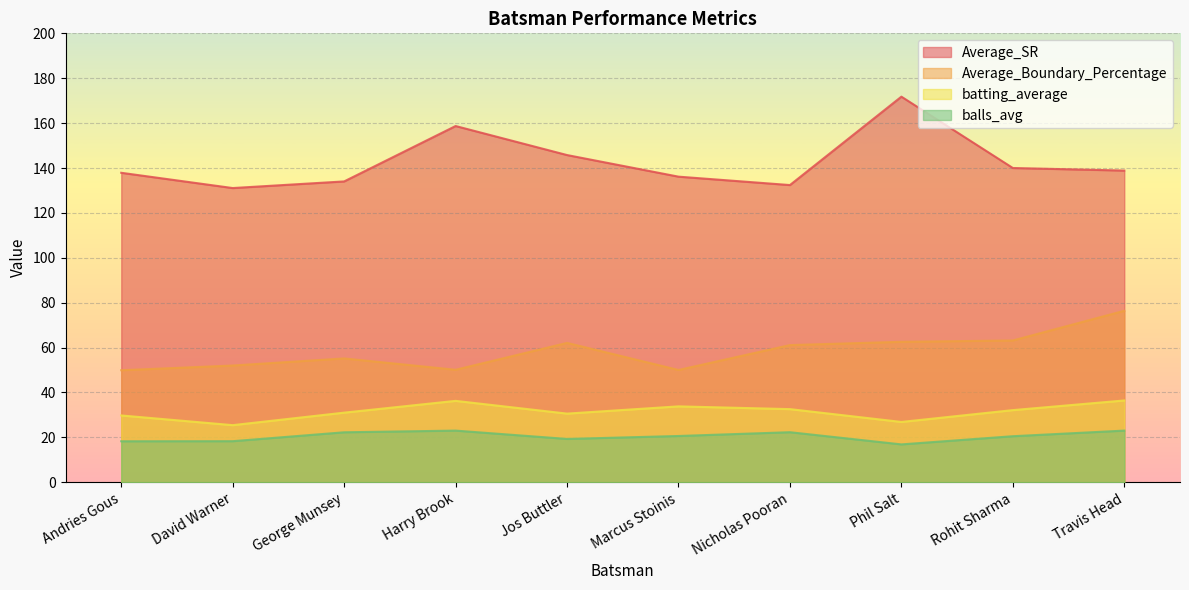

What is the greatest value displayed?

171.8